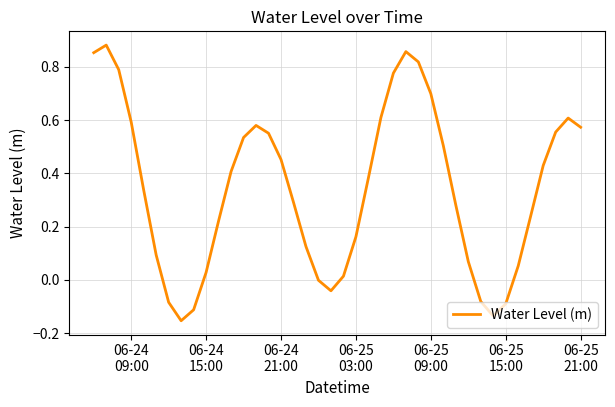

What is the difference between the maximum and minimum values?

1.0